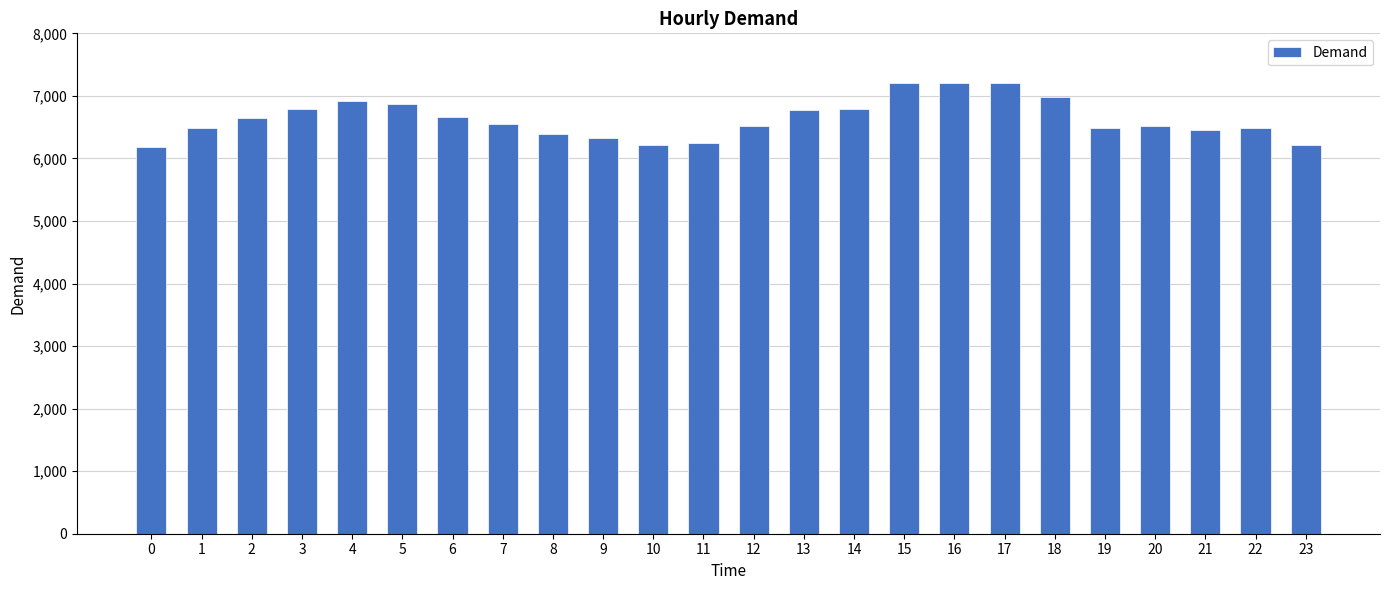

What is the minimum value shown in the chart?

6182